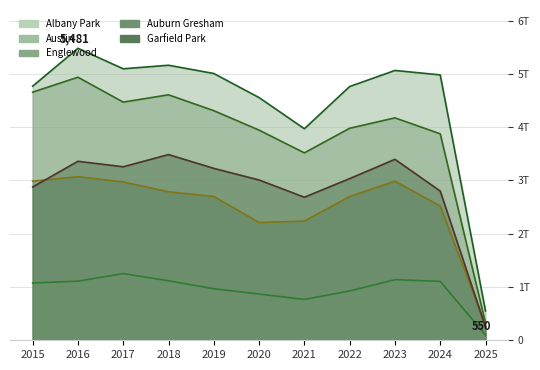

Rank the series at 2023 from lowest to highest value.

Albany Park, Auburn Gresham, Garfield Park, Englewood, Austin